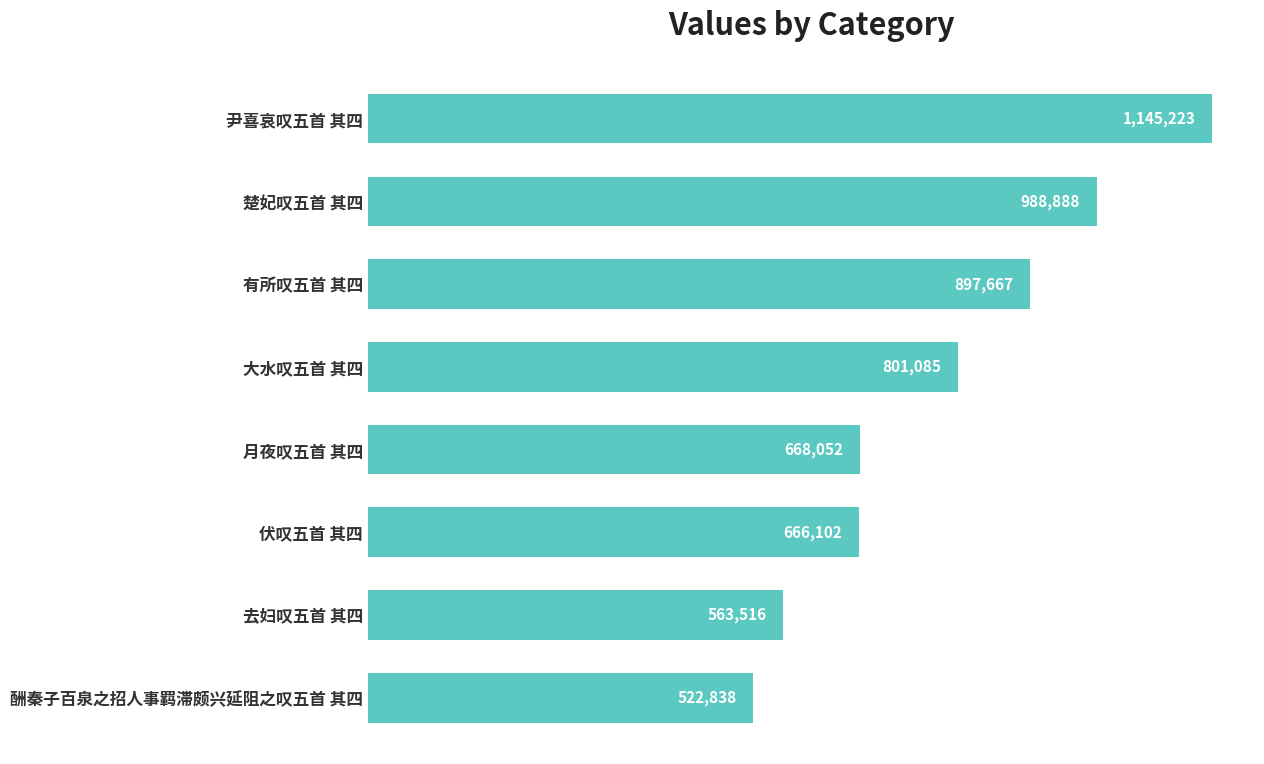

Rank the categories by value from highest to lowest.

尹喜哀叹五首 其四, 楚妃叹五首 其四, 有所叹五首 其四, 大水叹五首 其四, 月夜叹五首 其四, 伏叹五首 其四, 去妇叹五首 其四, 酬秦子百泉之招人事羁滞颇兴延阻之叹五首 其四